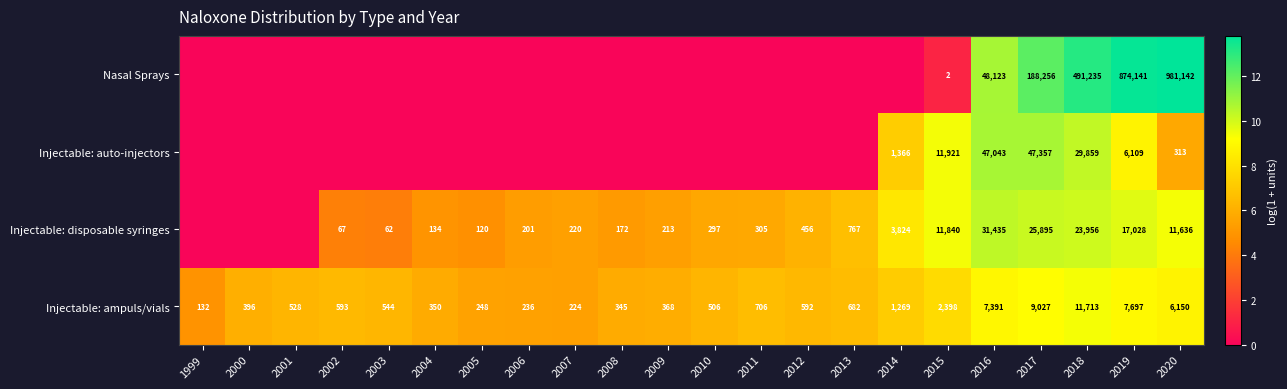

What is the difference between the Injectable: disposable syringes values at 2012 and 2005?

336